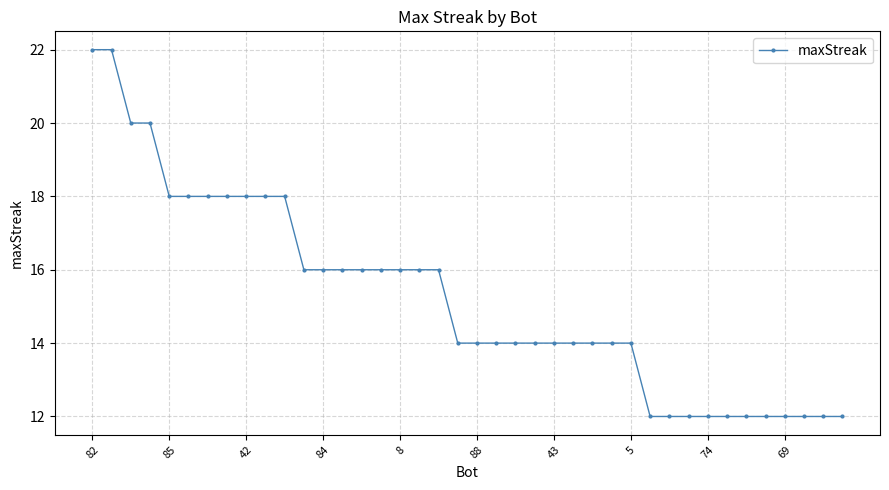

What is the difference between the maximum and minimum values?

10